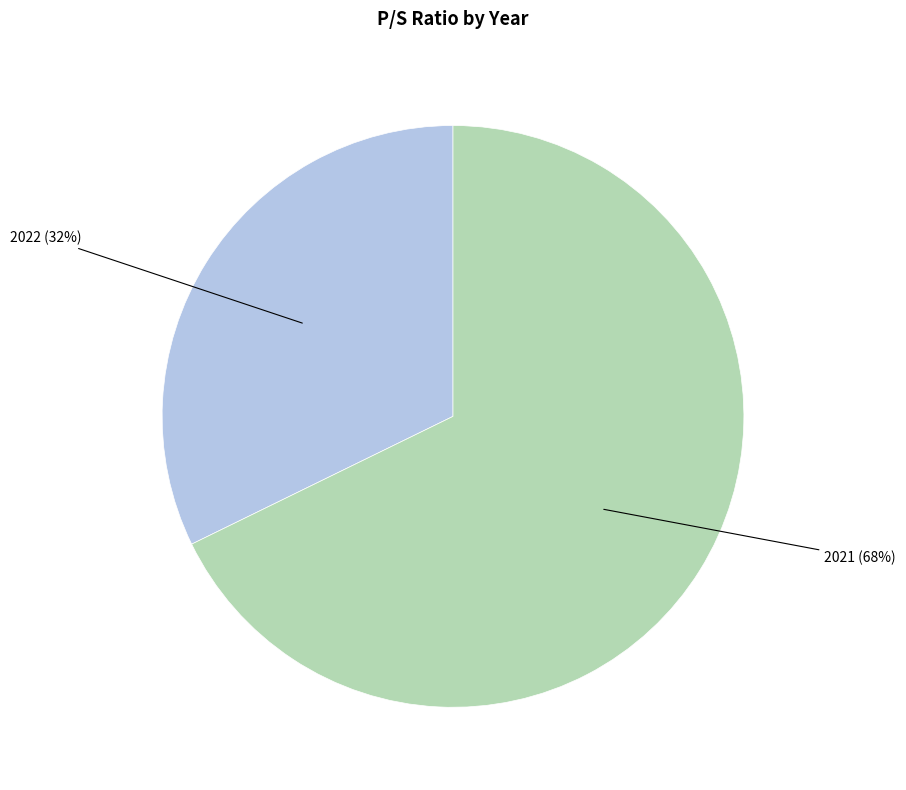

Between 2022 and 2021, which is larger?

2021